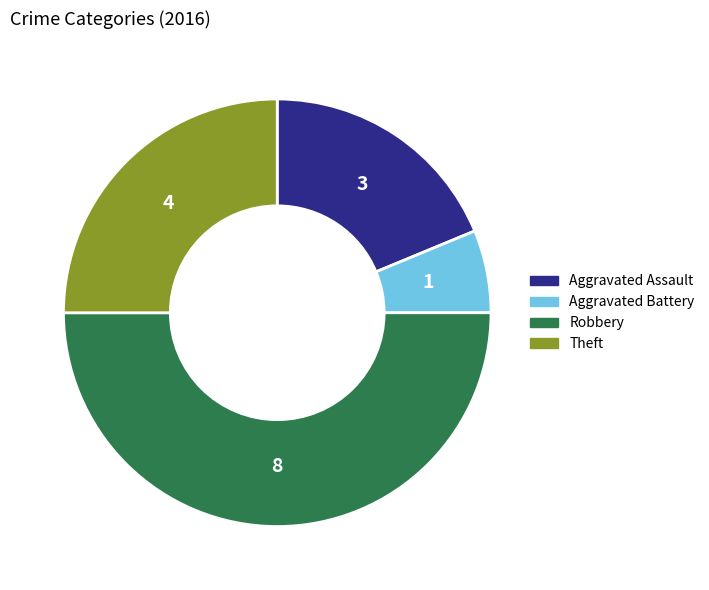

Do Theft and Aggravated Assault together represent more than half of the pie?

No